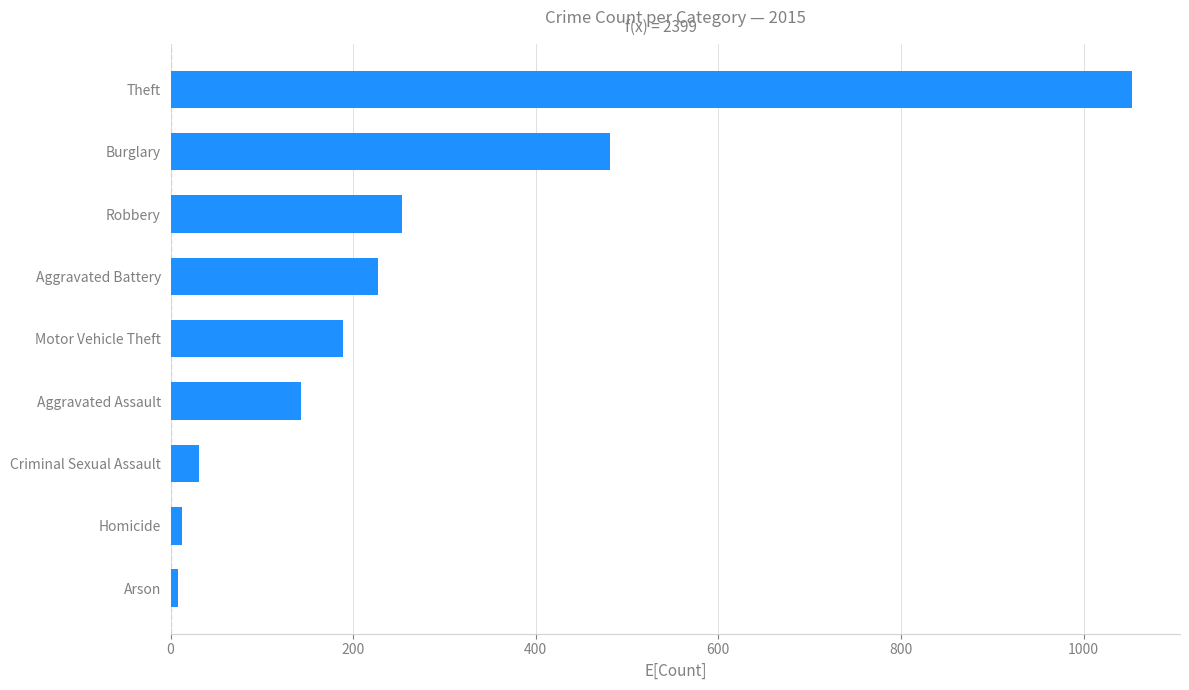

Reading bottom to top, list all the values displayed in this chart.

8	13	31	143	189	227	254	481	1053